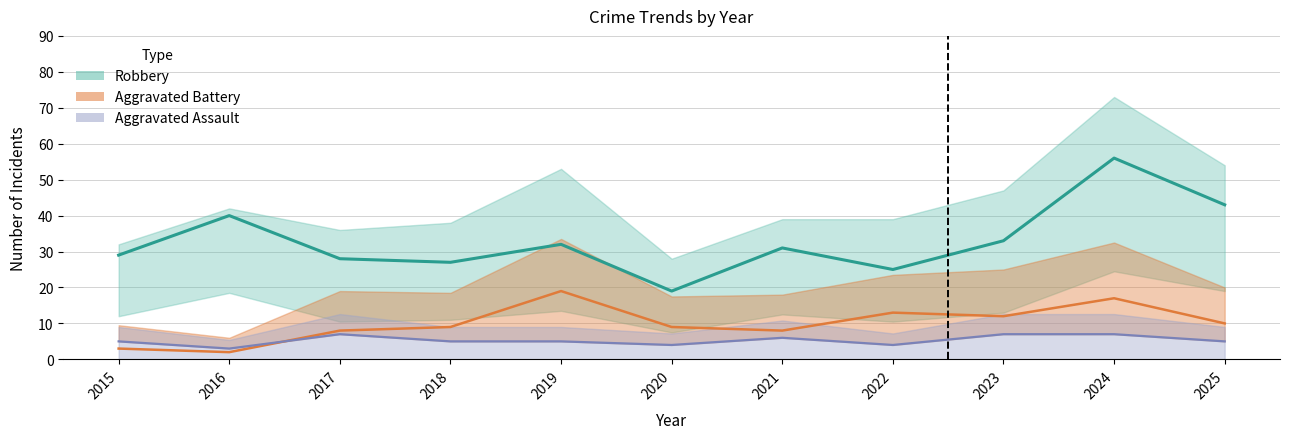

List the labels in order of value, largest first.

2024, 2025, 2016, 2023, 2019, 2021, 2015, 2017, 2018, 2022, 2020